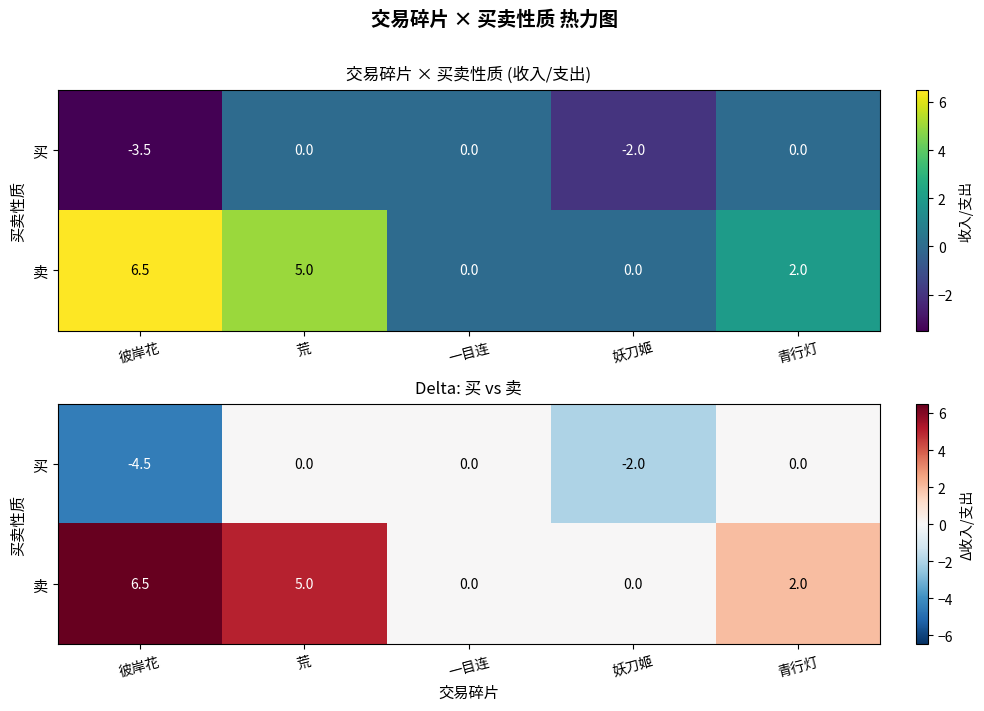

At which label is 卖 closest to 3?

青行灯